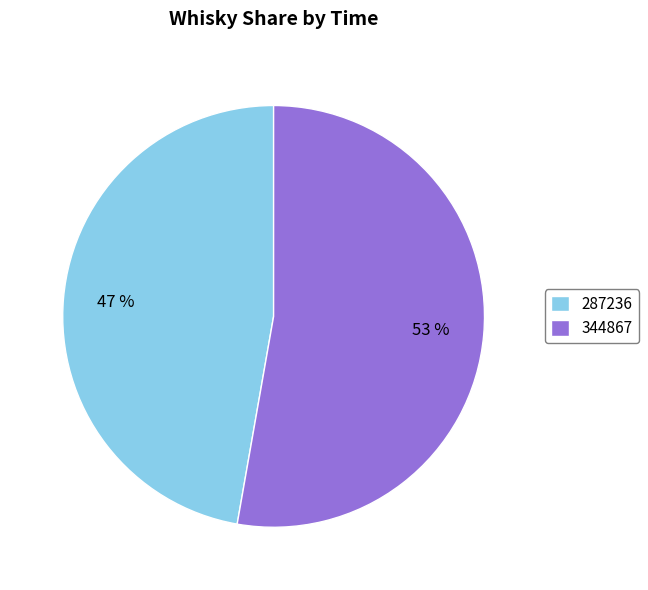

How many segments does this pie chart have?

2